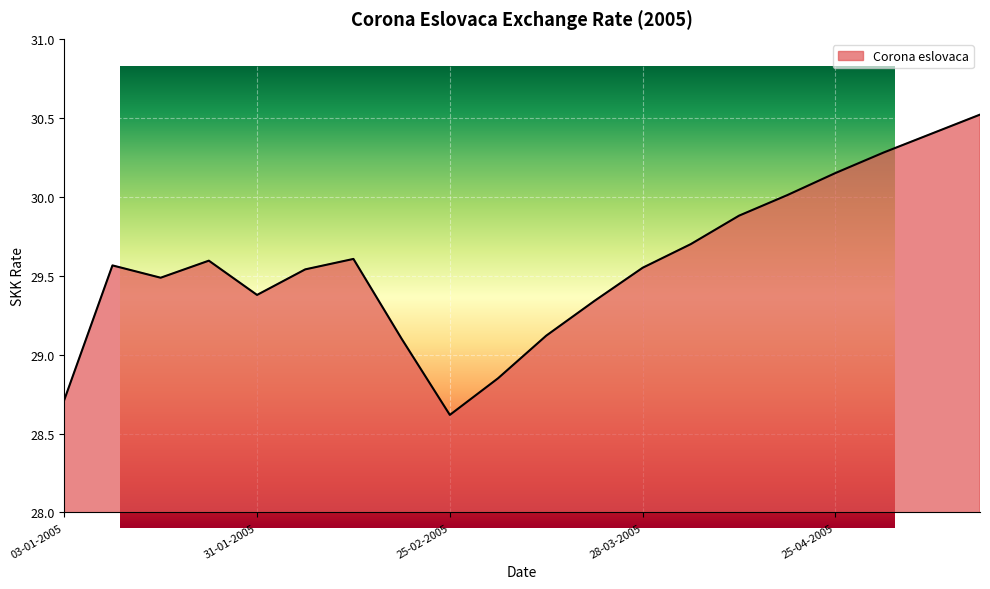

How many lines are shown in the chart?

1